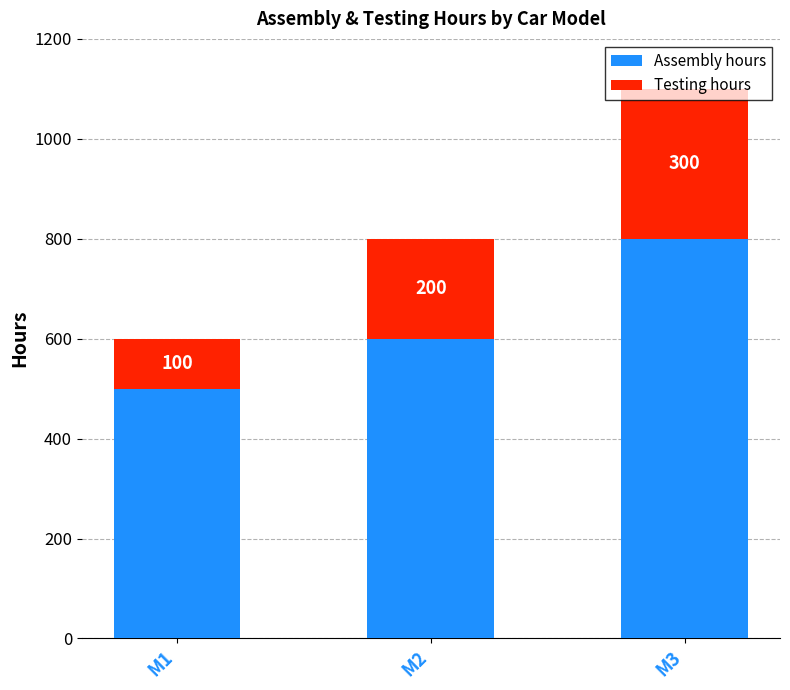

True or false: Assembly hours has a value of 1181 at M3.

False